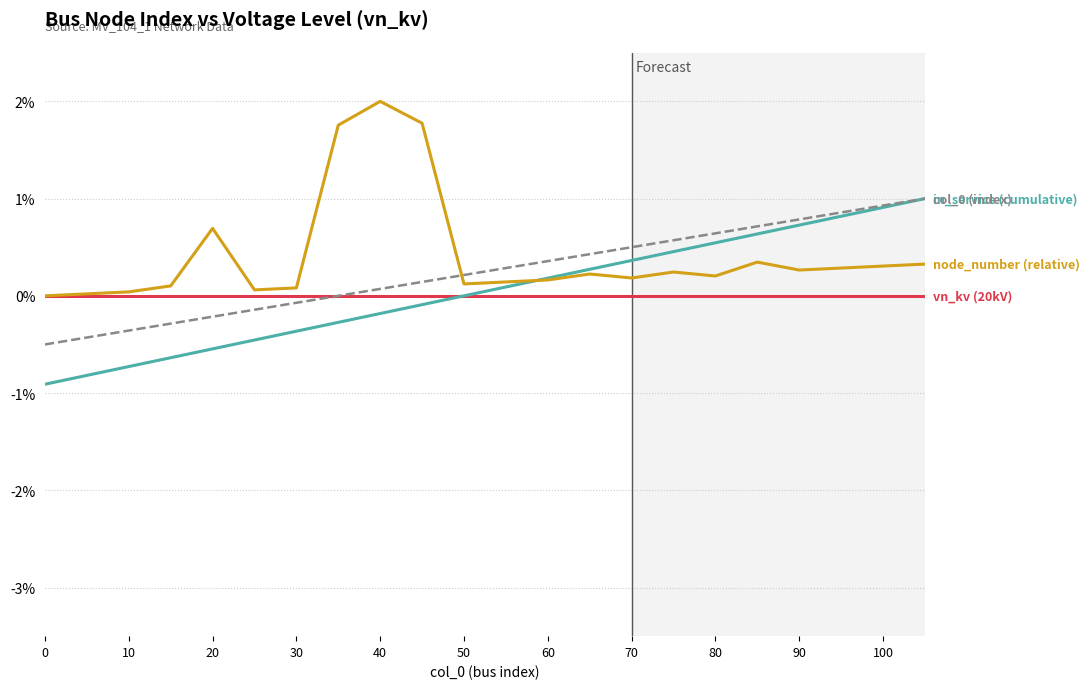

What is the smallest value displayed?

-0.9